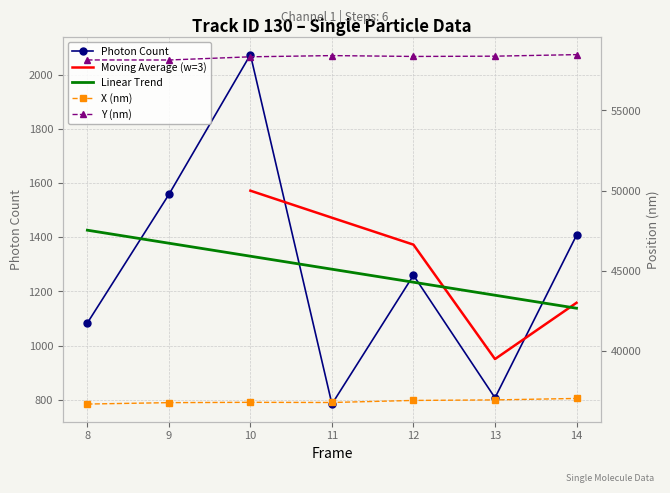

In Y (nm), how many points are lower than both neighbors (excluding endpoints)?

2